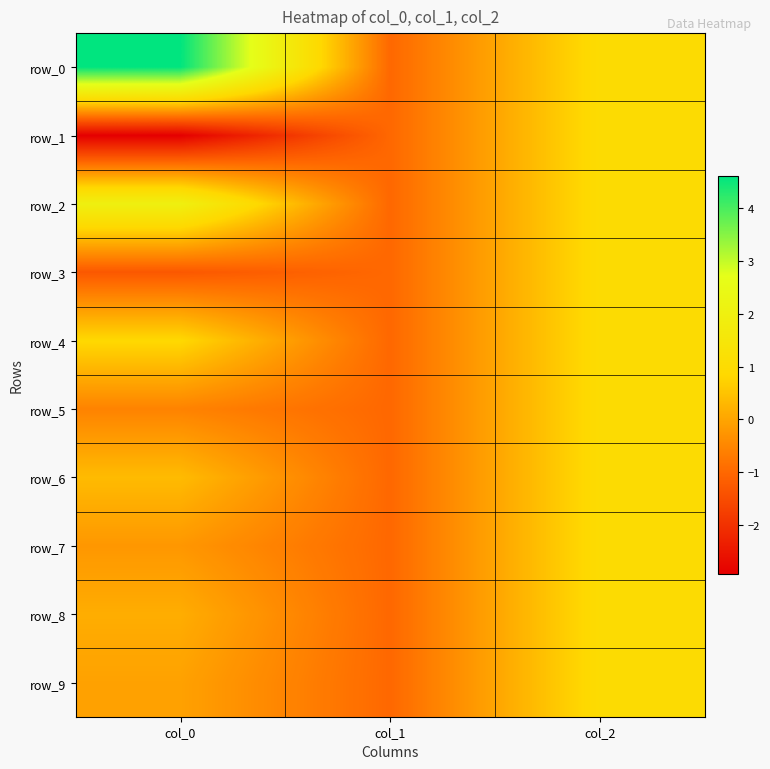

Which has a higher value, col_2 or col_1?

col_2